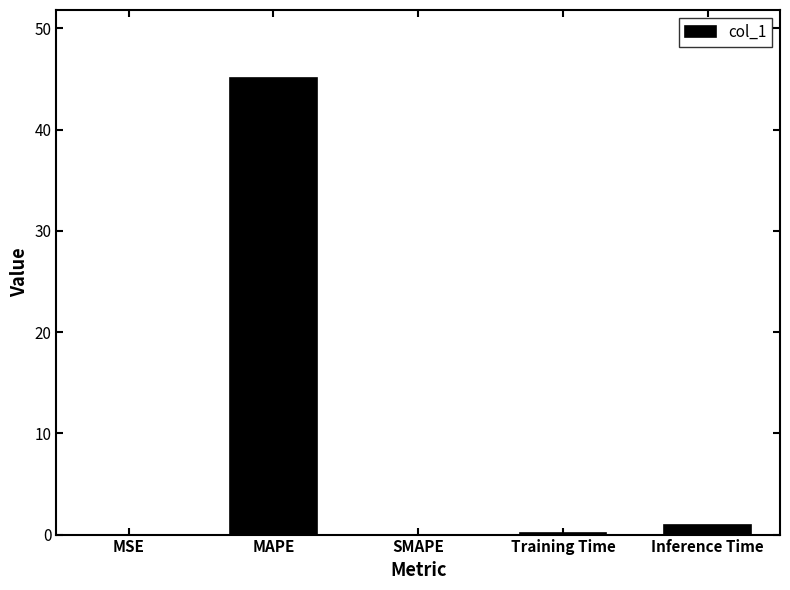

What is the difference between the values at Training Time and SMAPE?

0.1